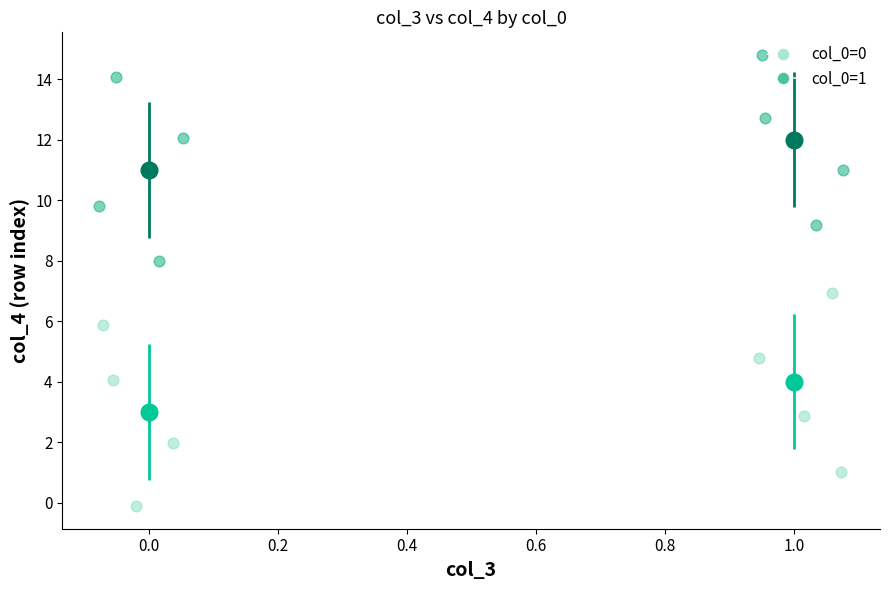

Which series reaches the maximum Y coordinate?

col_0=1